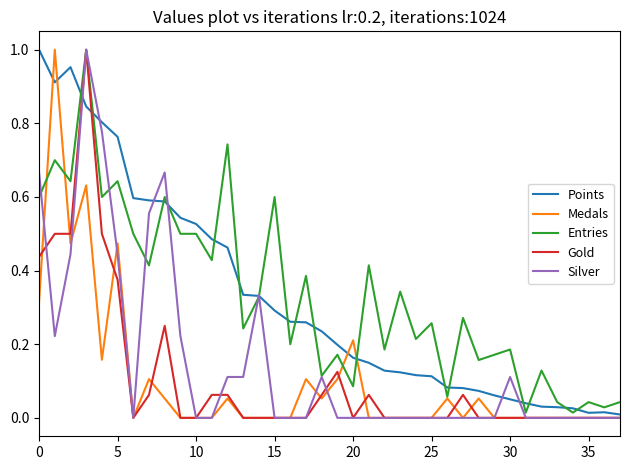

Rank the series by their maximum value, from lowest to highest.

Points, Medals, Entries, Gold, Silver